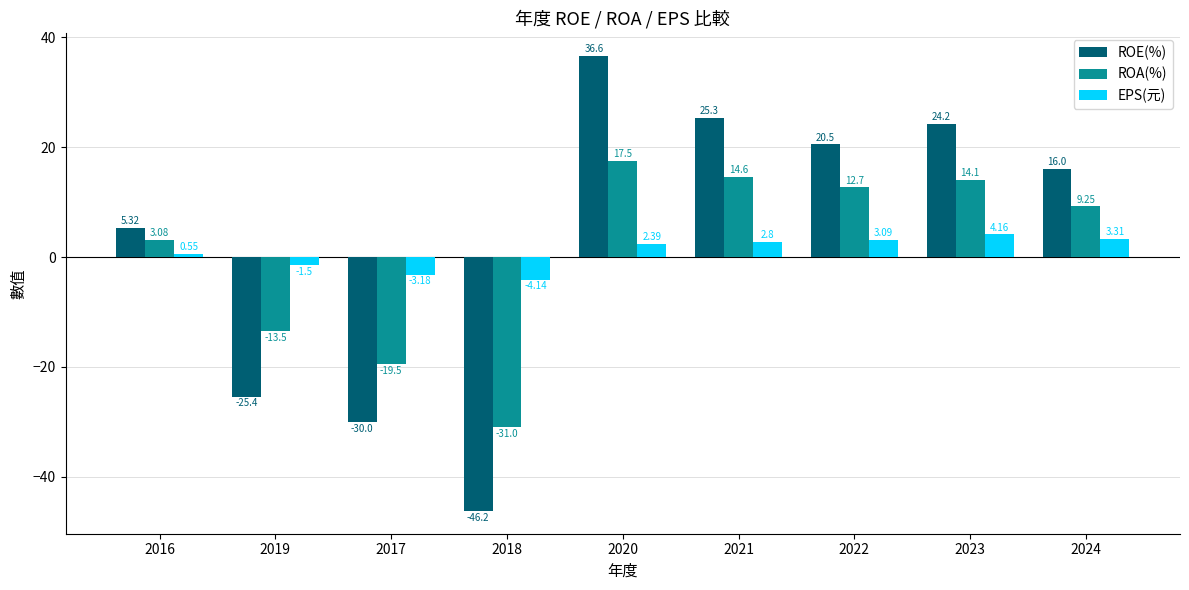

Rank the series by their maximum value, from highest to lowest.

ROE(%), ROA(%), EPS(元)